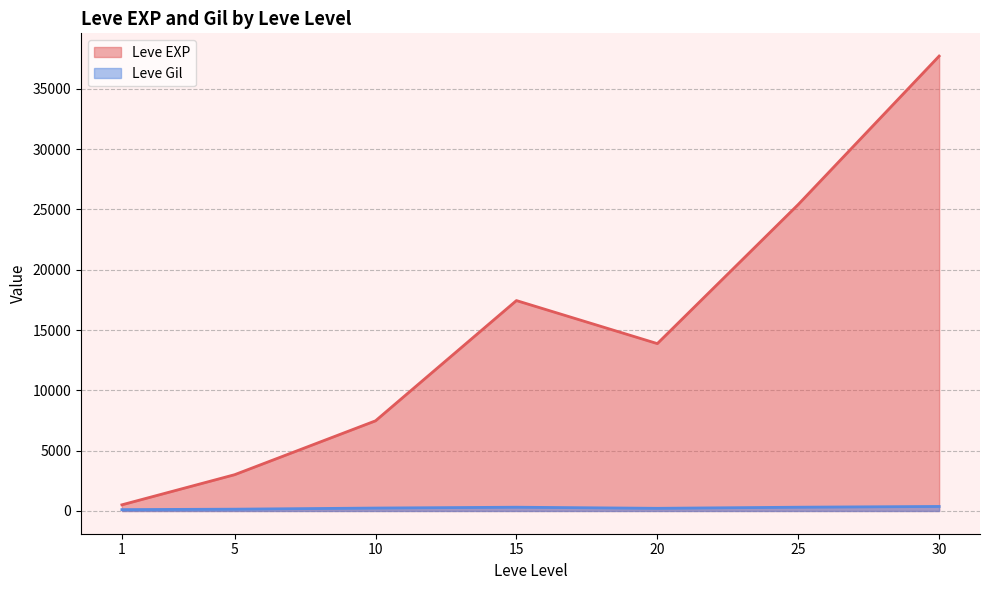

What is the difference between the maximum and minimum values in the Leve Gil series?

427